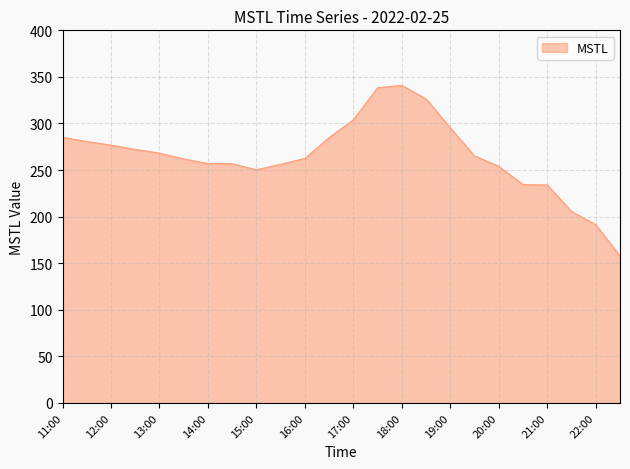

What is the maximum value shown in the chart?

340.9